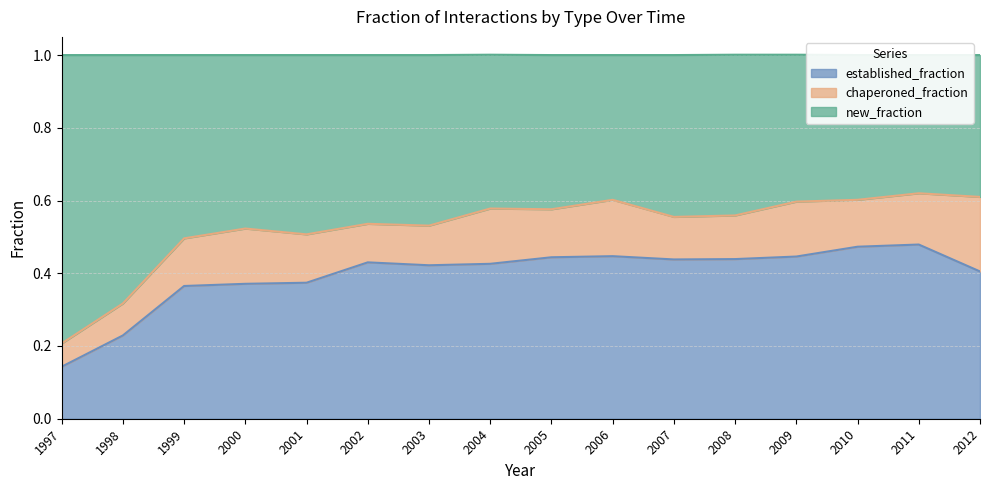

At which category does the chart reach its minimum across all series?

1997